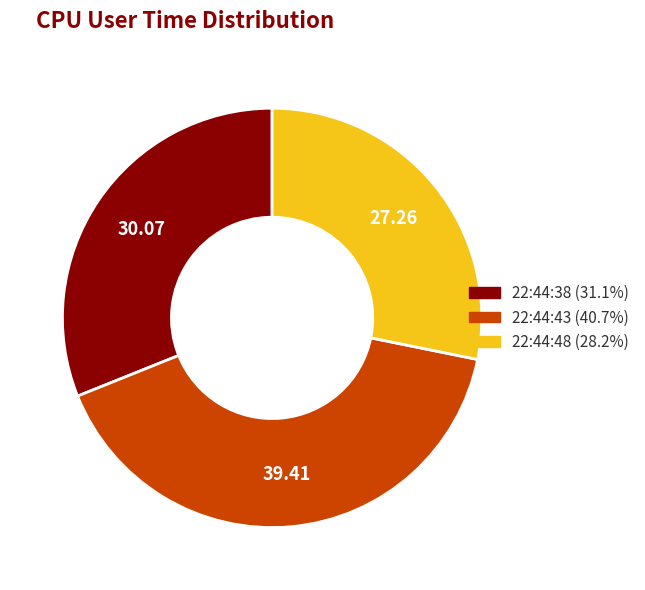

What is the smallest slice in the pie chart?

22:44:48